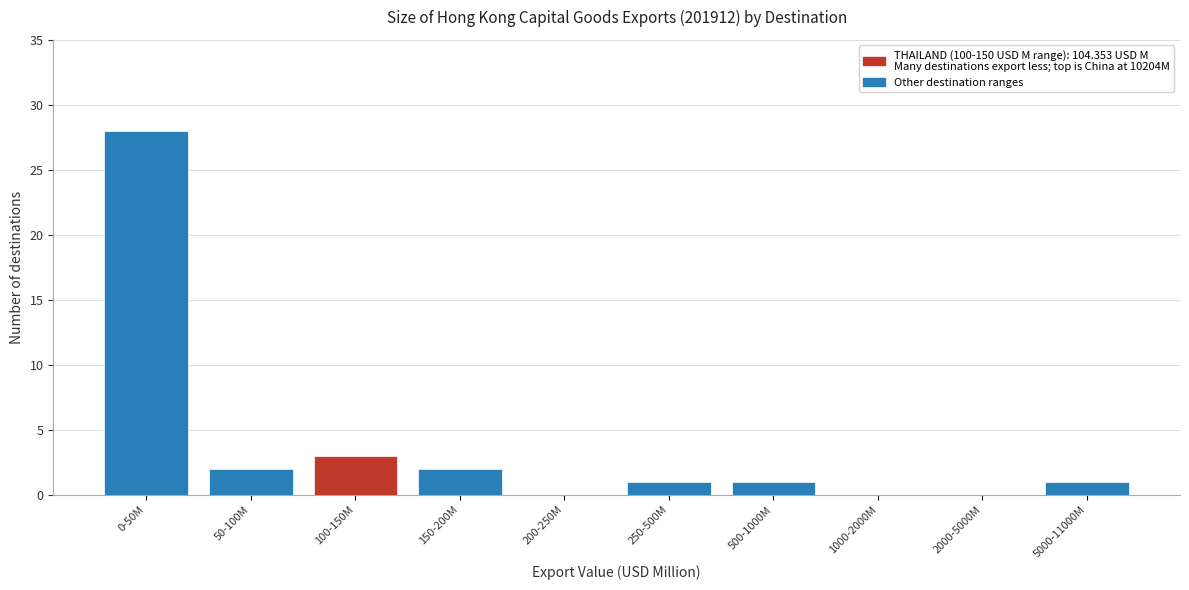

Reading left to right, extract all data points from this chart.

0-50M=28	50-100M=2	100-150M=3	150-200M=2	200-250M=0	250-500M=1	500-1000M=1	1000-2000M=0	2000-5000M=0	5000-11000M=1